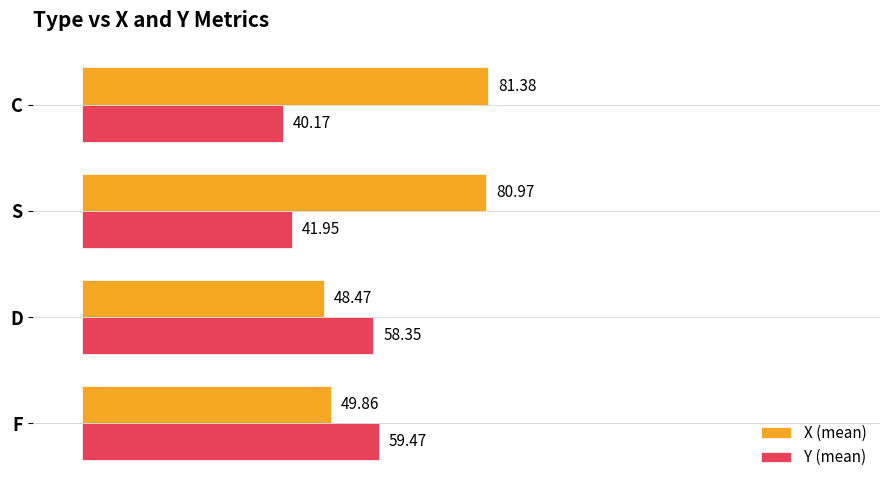

At which label does X (mean) reach its peak?

C